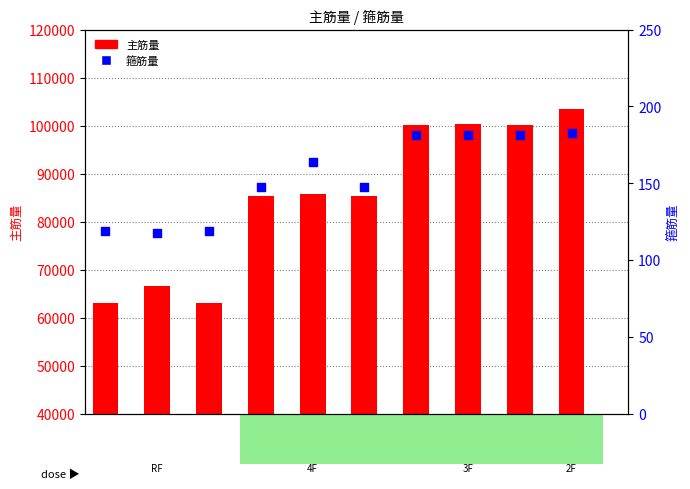

Which series has the largest Y range (max minus min)?

主筋量